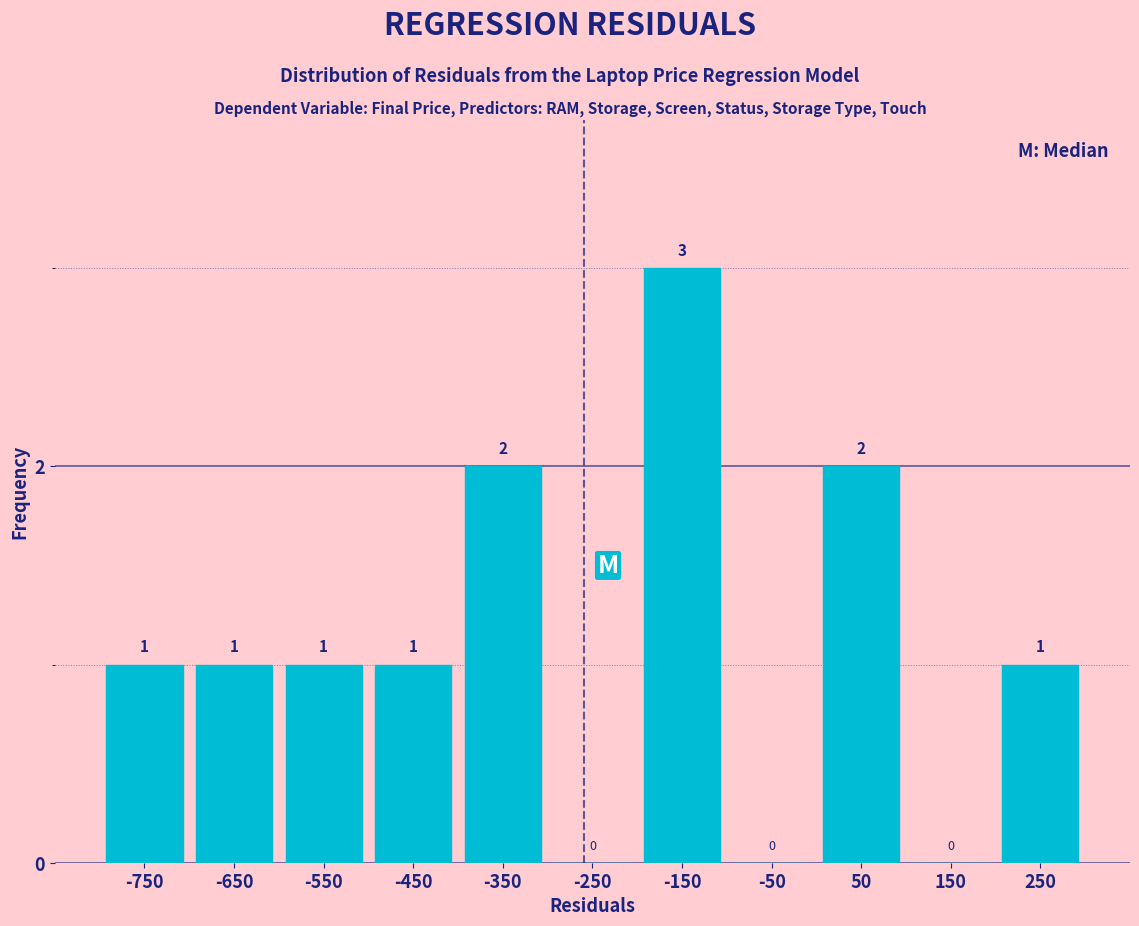

What is the height of the bar covering -700 to -600 on the x-axis?

1